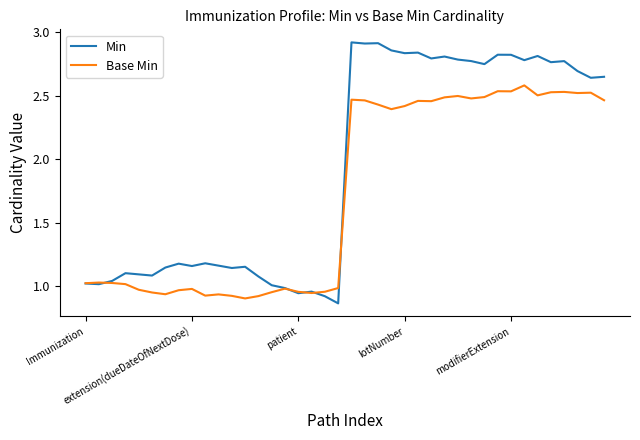

Which series has the largest total across all categories?

Min